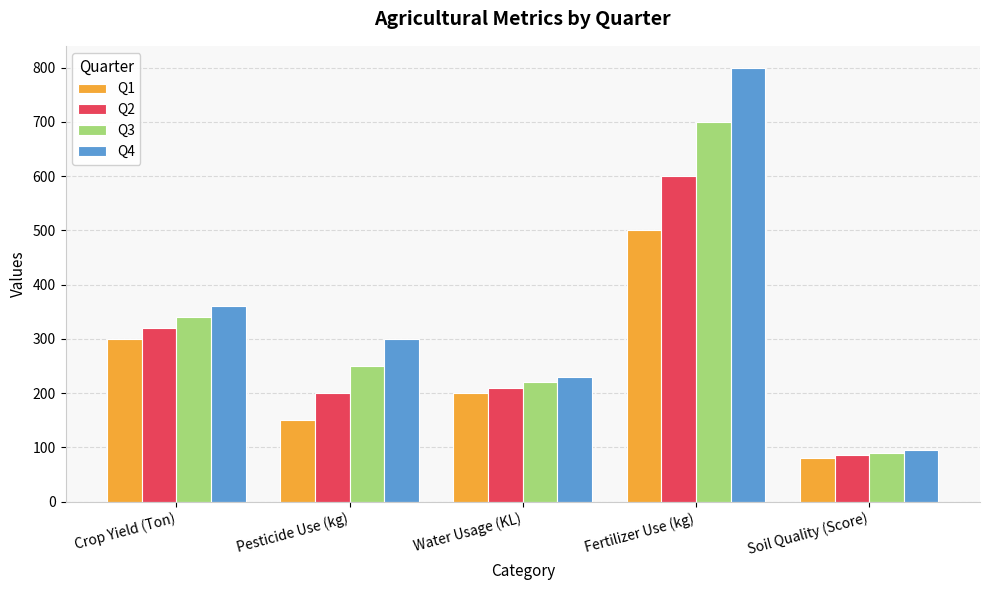

What is the total value across all series at Pesticide Use (kg)?

900